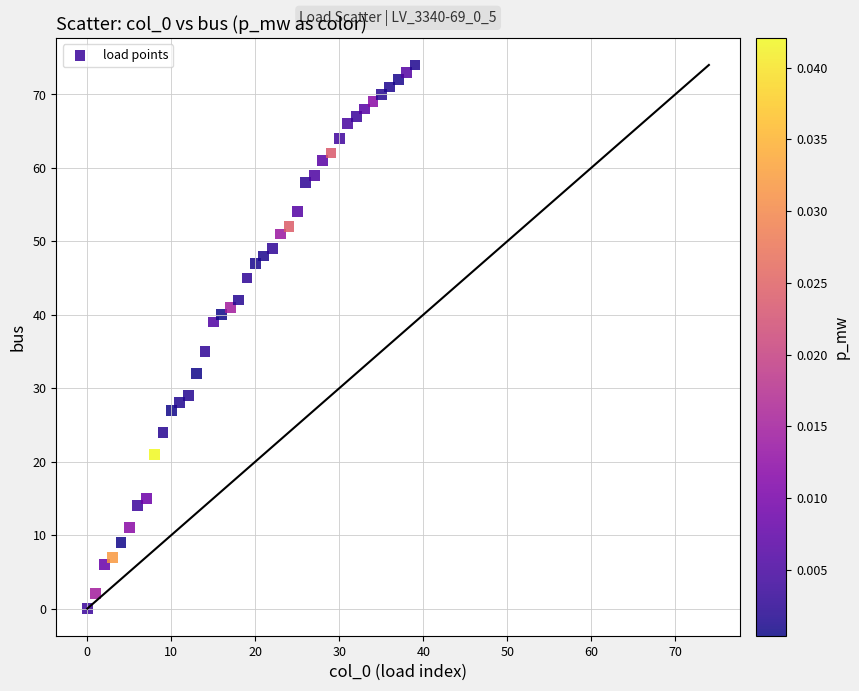

Count the number of points in this scatter plot.

40